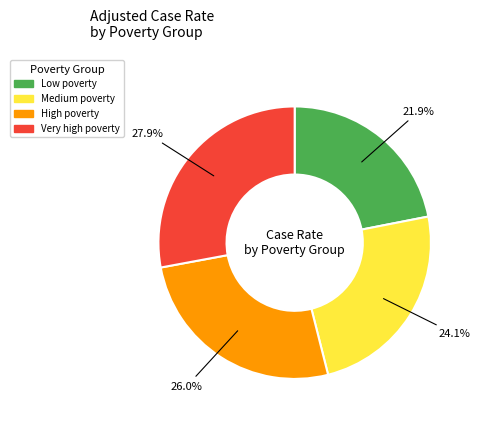

Count the number of slices in the pie.

4